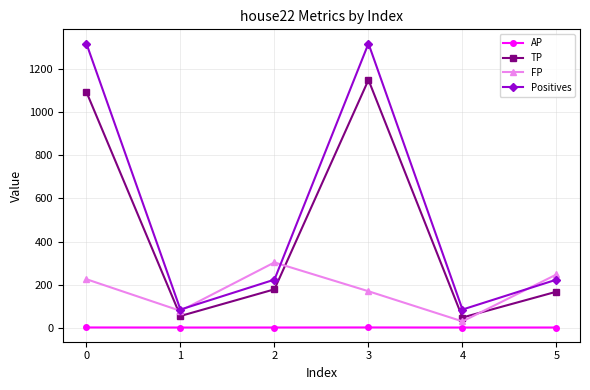

True or false: AP and Positives cross at least once.

False